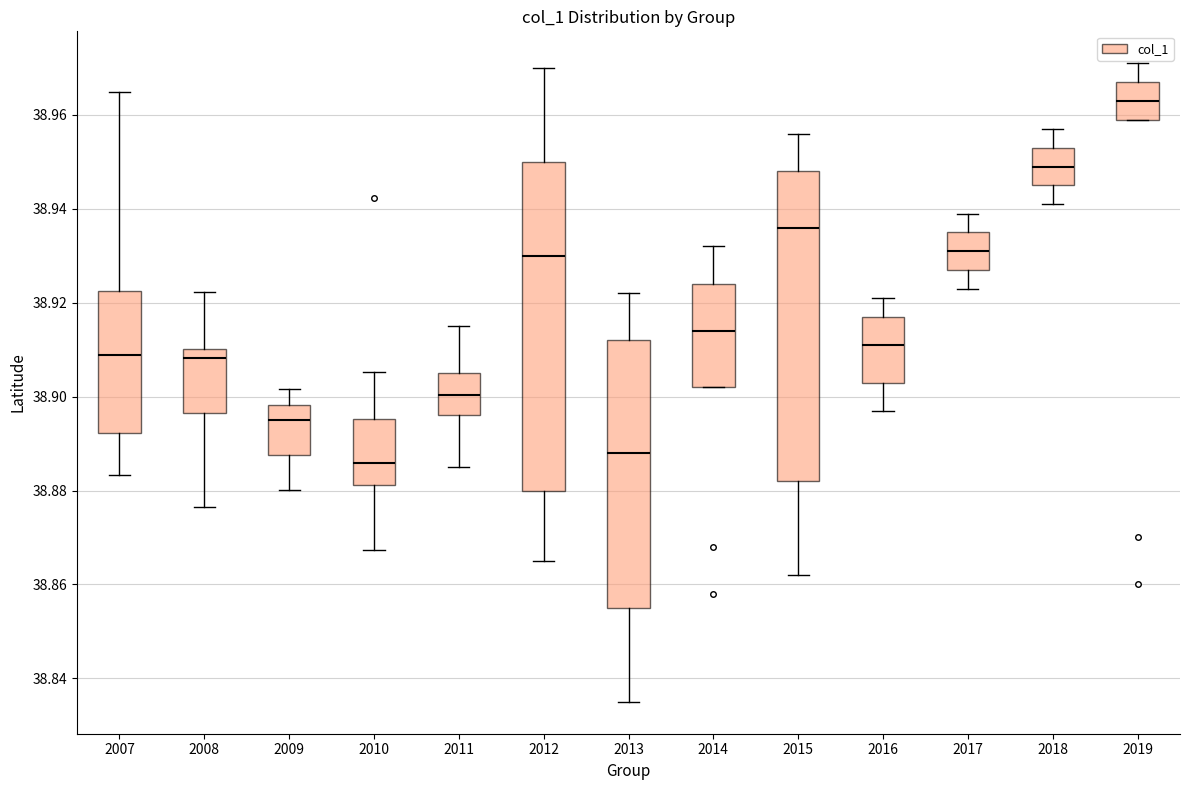

Where does the median line of the box at x = 2011 sit on the y-axis? The values are not printed on the chart, so give them approximately, as read against the axis.

38.900